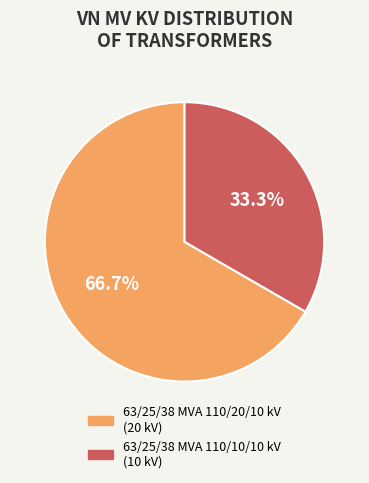

What percentage is the 63/25/38 MVA 110/20/10 kV slice, to the nearest percent?

67%